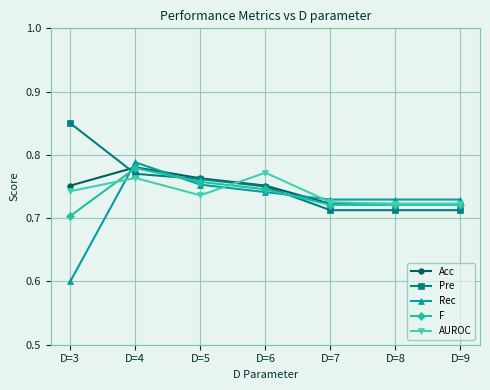

The value of AUROC at D=8 is 1.0. True or false?

False